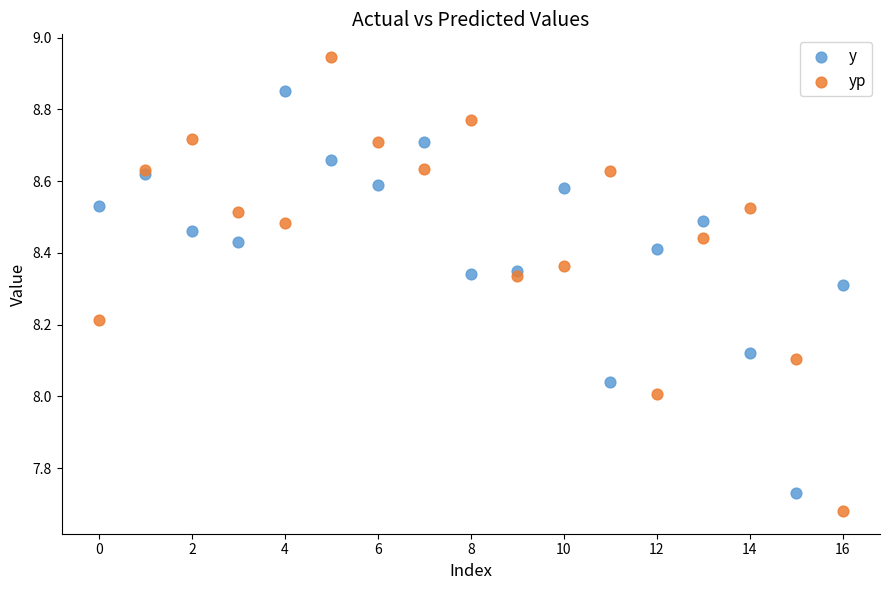

What are all the series names shown in the legend?

y, yp